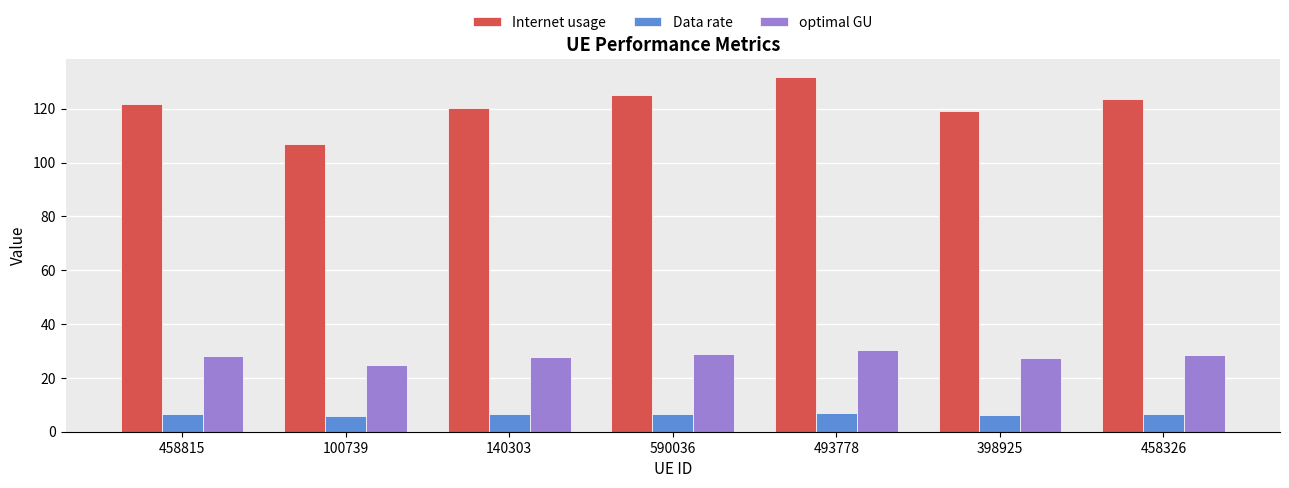

How many bars are there in each group?

3